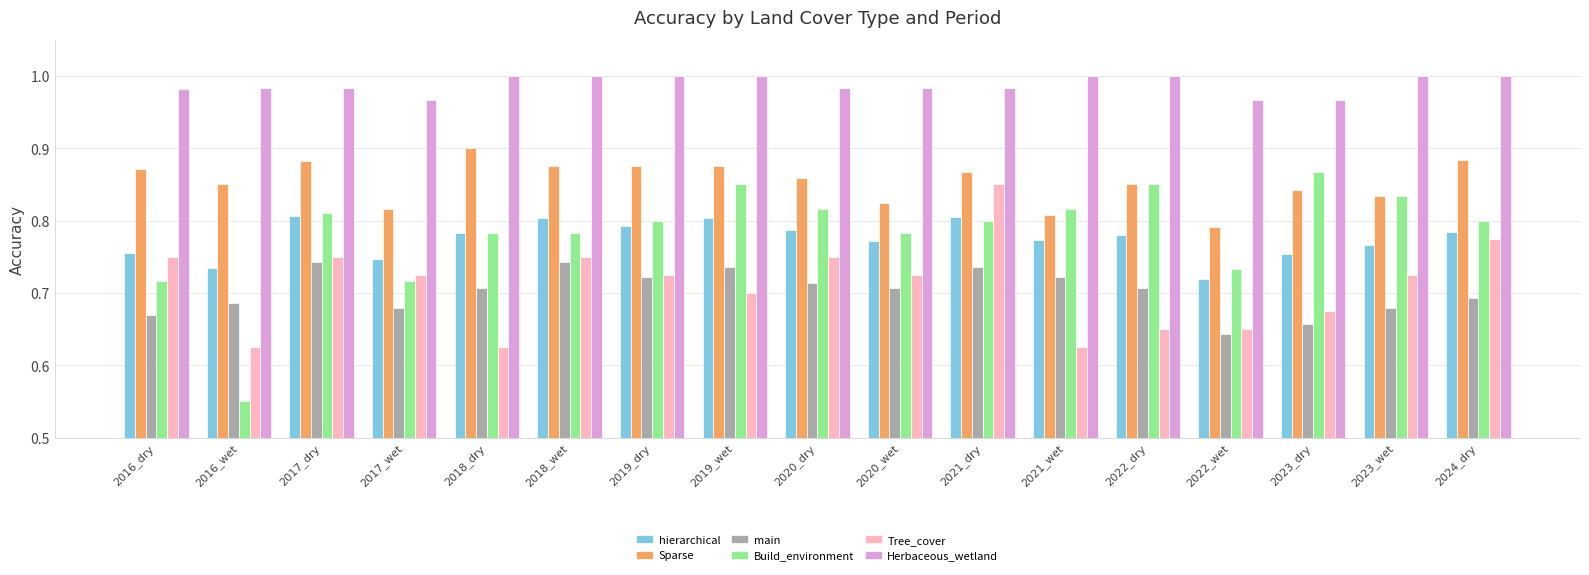

Which series has the largest total across all categories?

Herbaceous_wetland